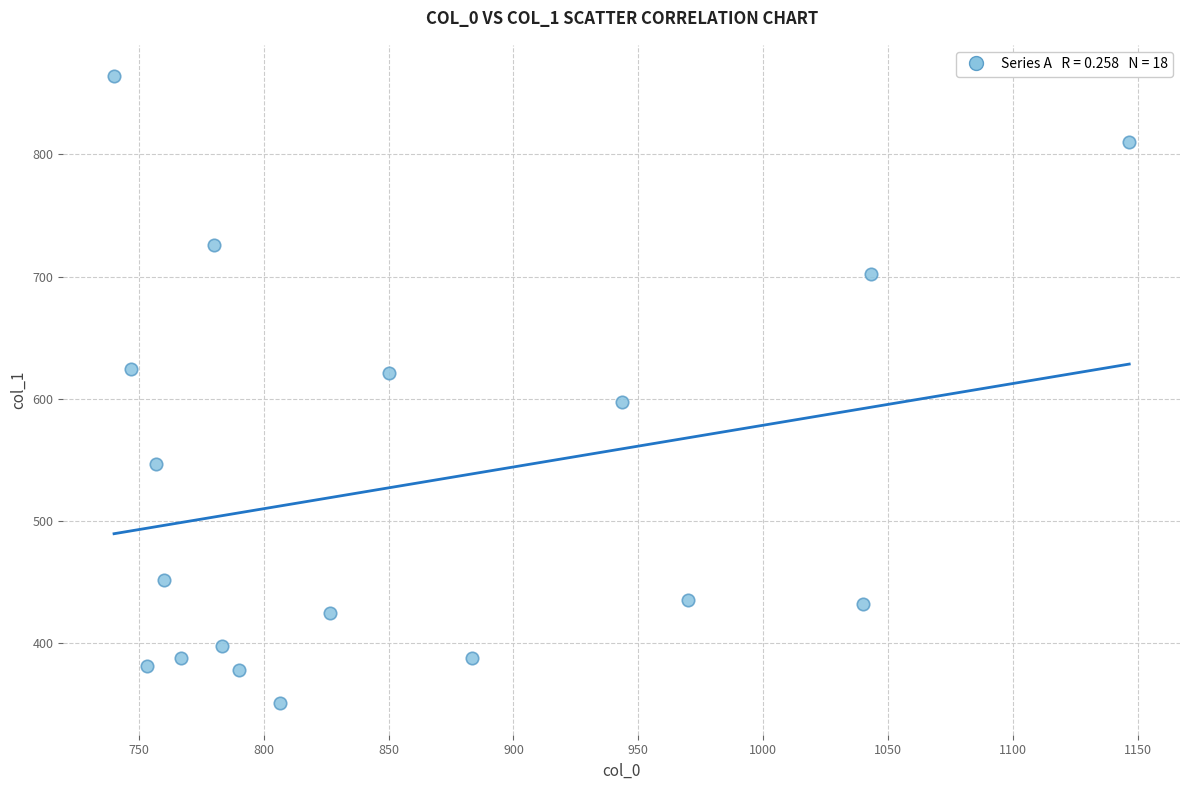

What is the range of Y values (max minus min)?

513.0